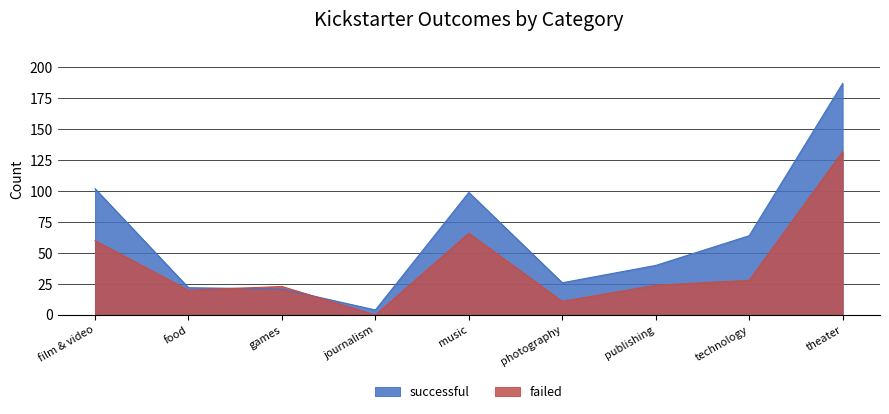

What is the label of the 7th point from the left?

publishing